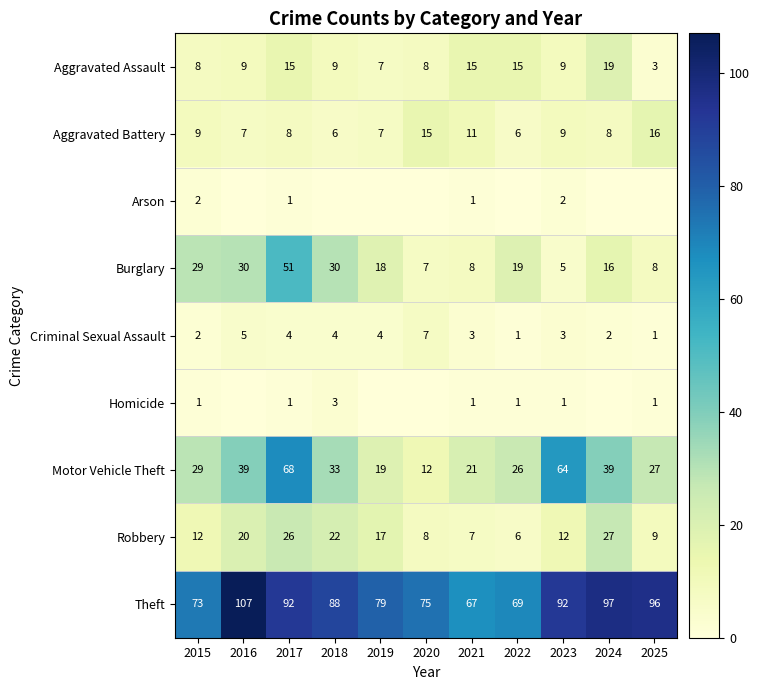

At how many categories does at least one series exceed 9?

11